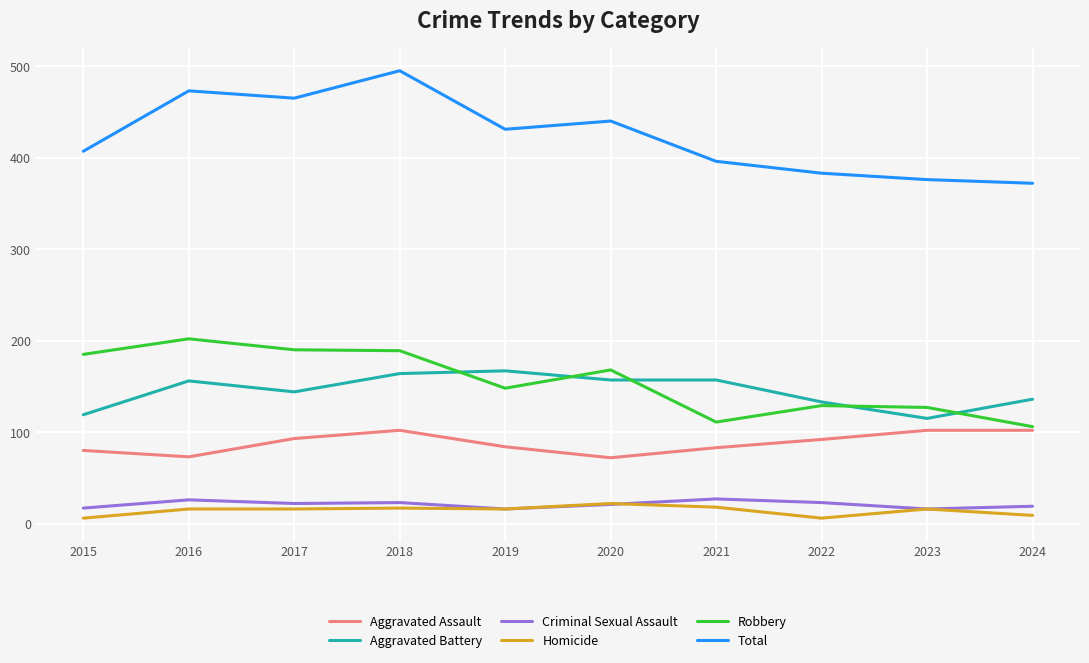

The Robbery series shows 190 at 2021. True or false?

False